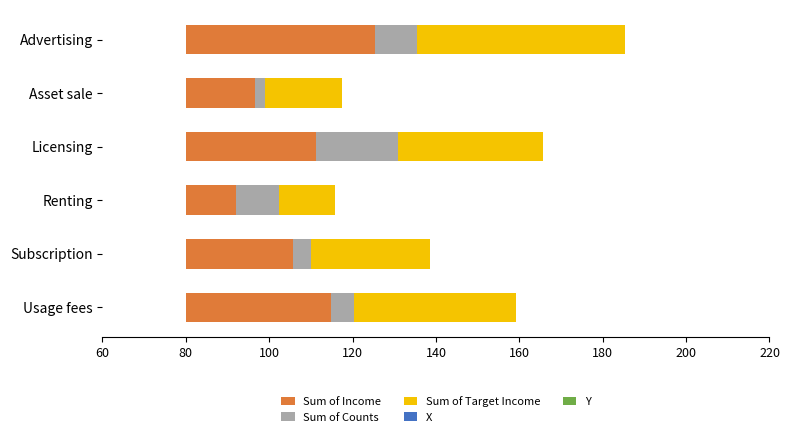

What is the value of the Sum of Target Income bar at the 6th from the left?

49.8